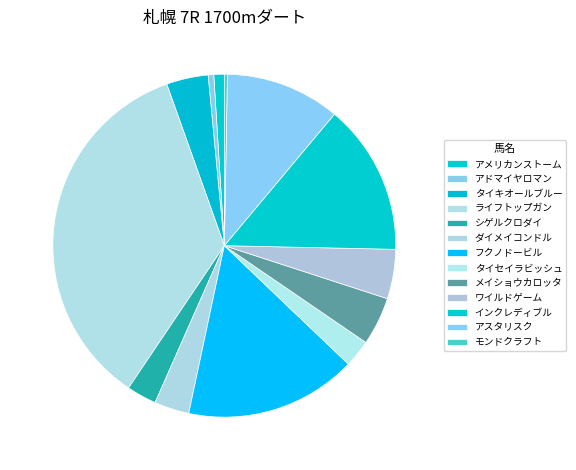

What is the ratio of the value at ダイメイコンドル to the value at アドマイヤロマン?

6.2